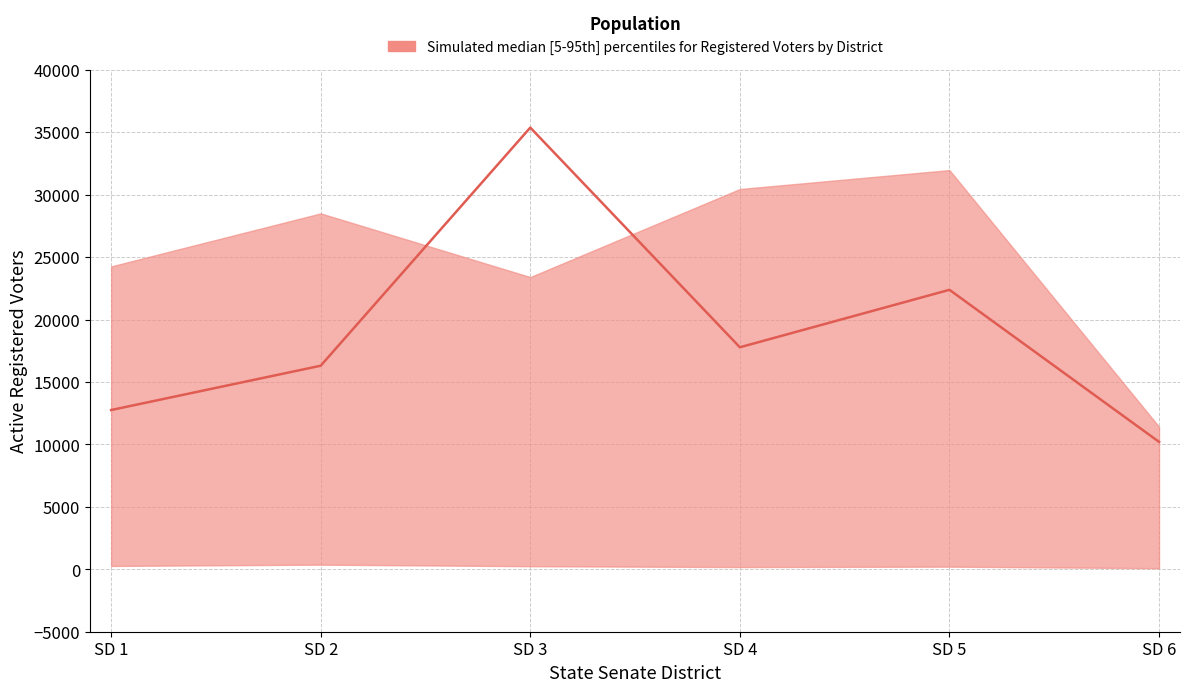

The value at SD 2 is 10618. True or false?

False